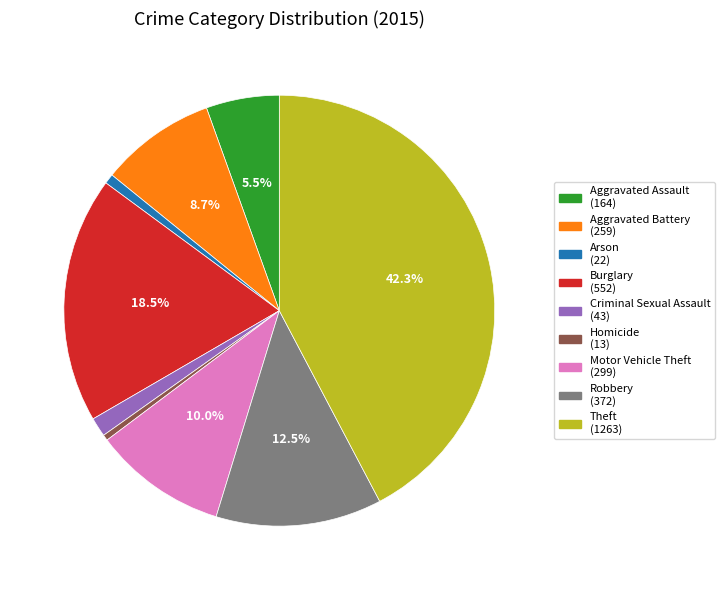

How many segments does this pie chart have?

9